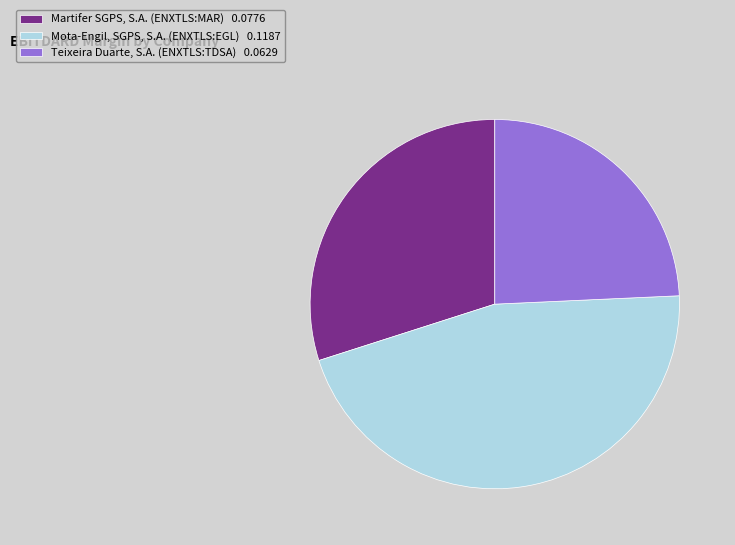

Rank the categories by value from highest to lowest.

Mota-Engil, SGPS, S.A. (ENXTLS:EGL), Martifer SGPS, S.A. (ENXTLS:MAR), Teixeira Duarte, S.A. (ENXTLS:TDSA)